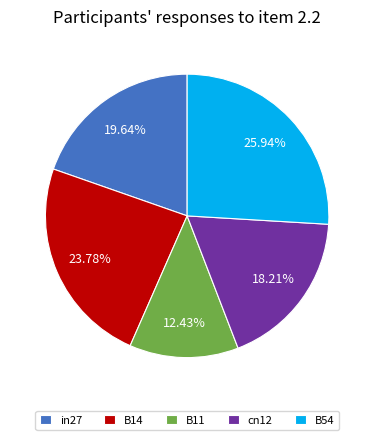

Is it true that B11 is 20% of the pie?

False